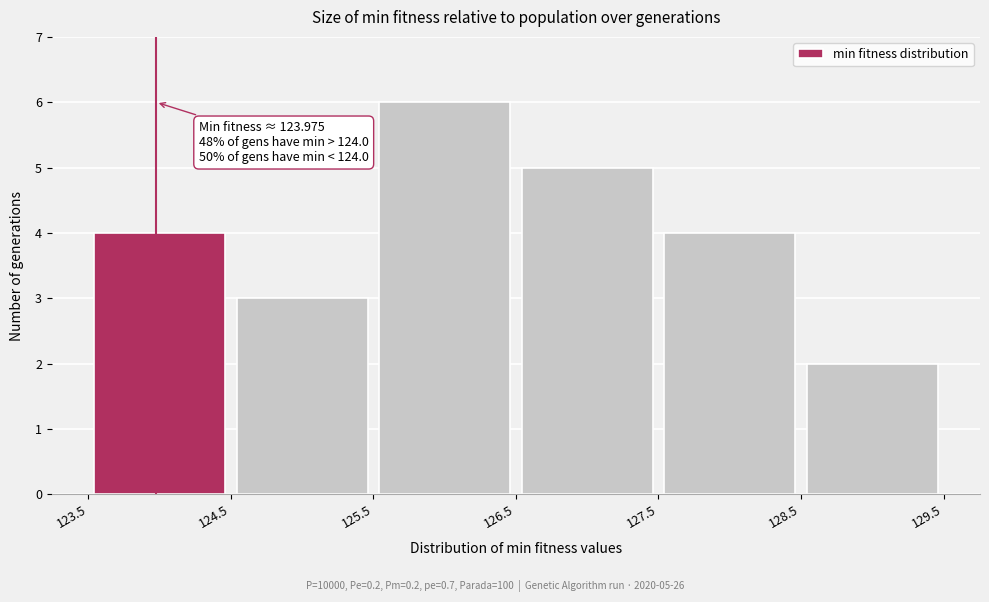

Which range on the x-axis has the tallest bar?

125.5 to 126.5